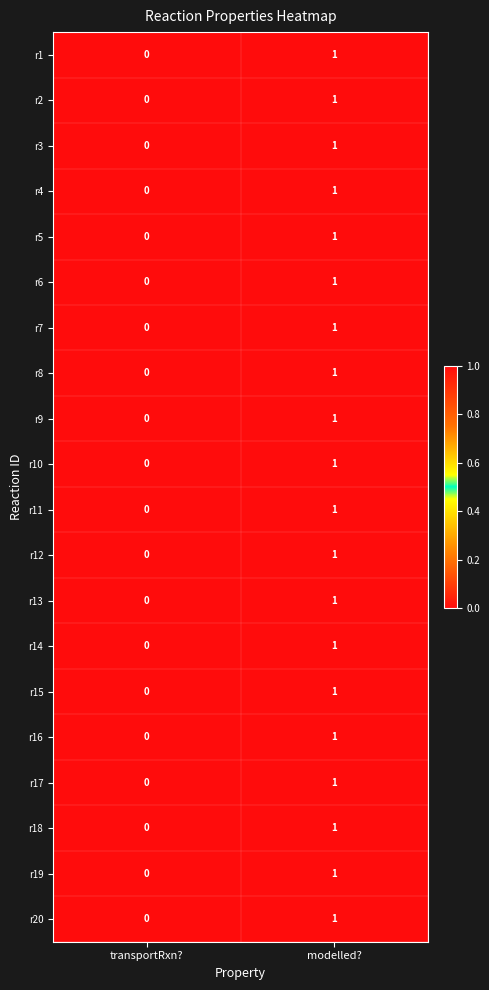

True or false: r13 has a value of 2 at modelled?.

False